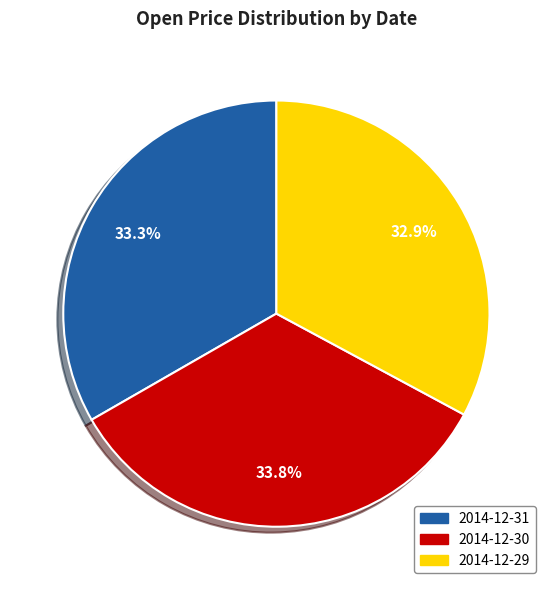

Which slice is the largest?

2014-12-30